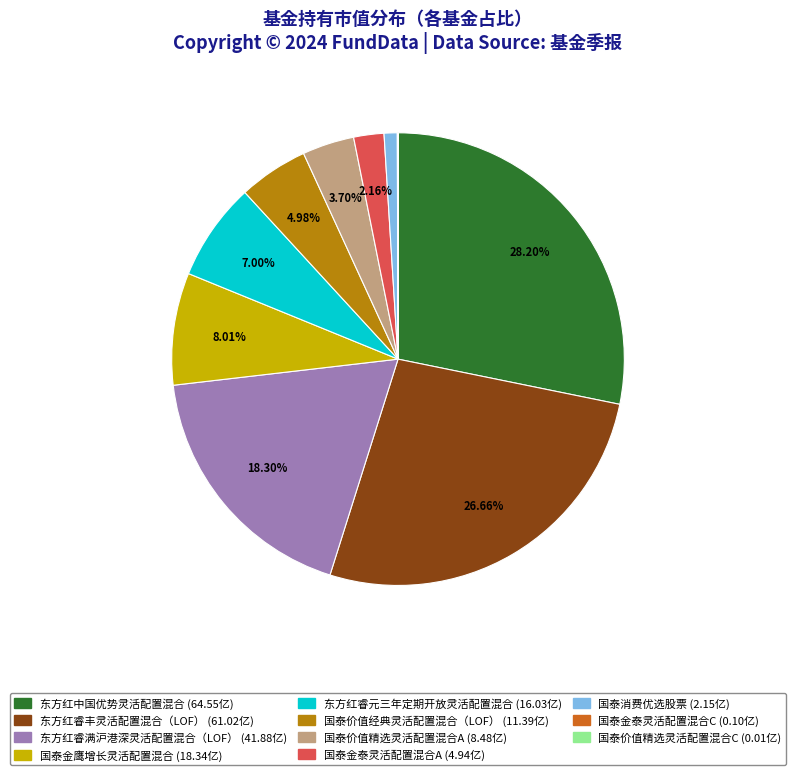

Does any single category account for the majority?

No